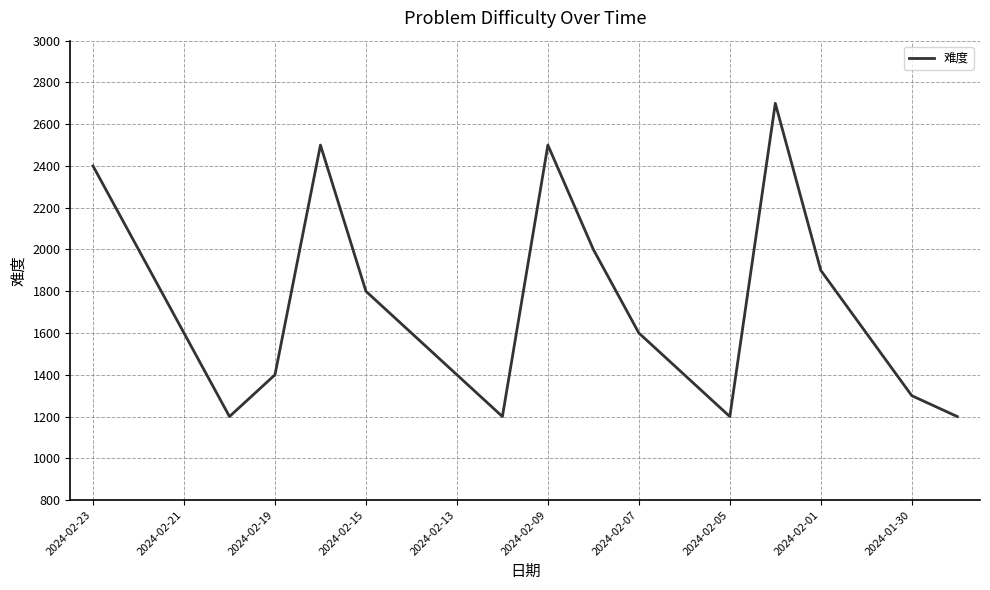

What is the minimum value shown in the chart?

1200